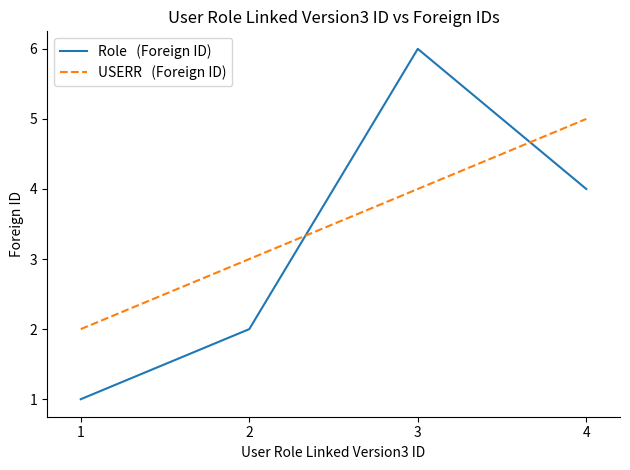

At which category is the sum across all series the highest?

3